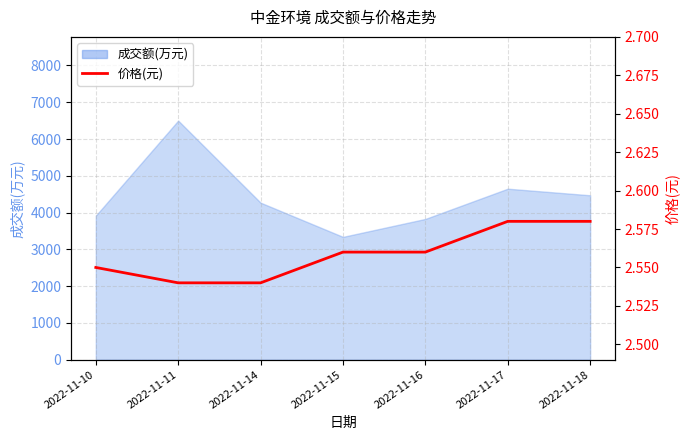

The value at 2022-11-10 is 1.2. True or false?

False